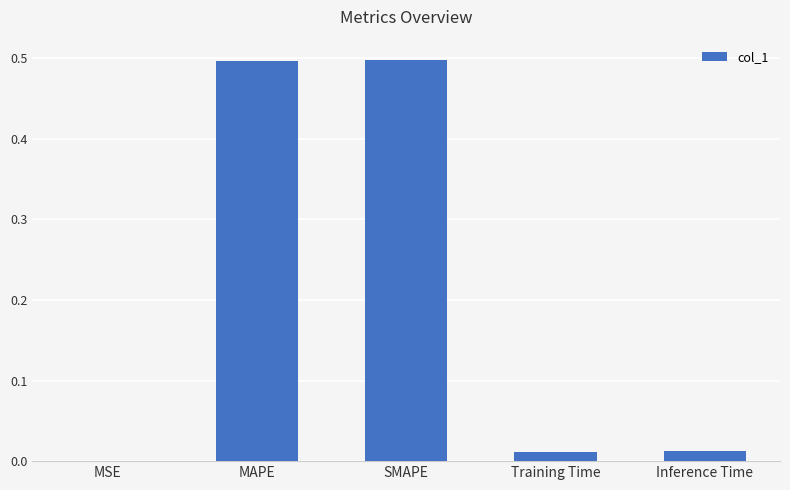

What is the maximum value shown in the chart?

0.5